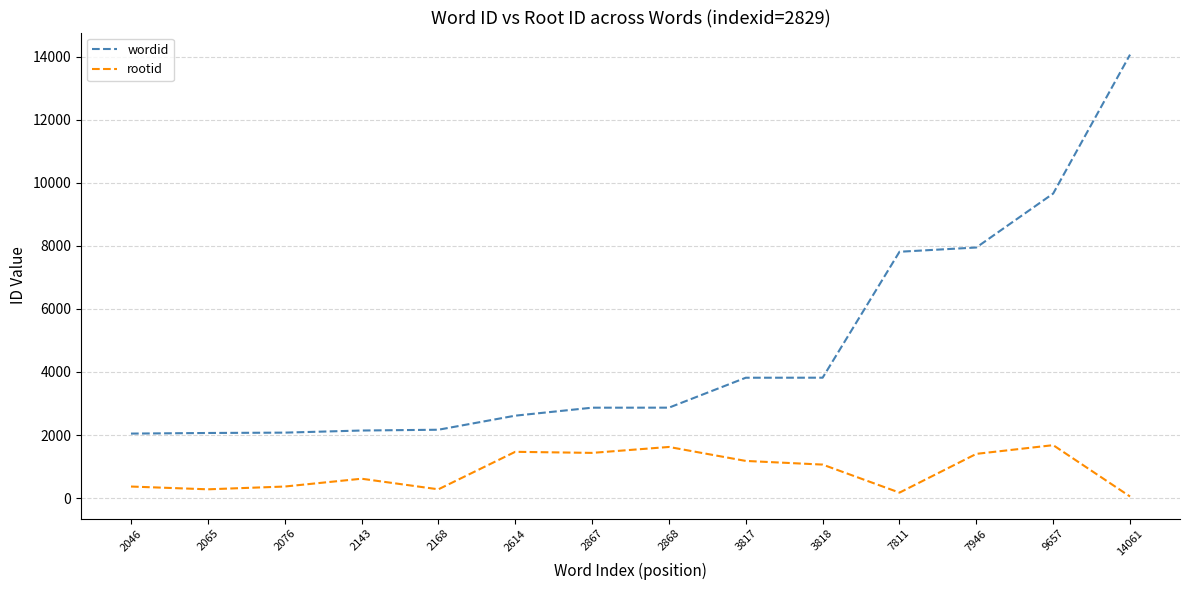

True or false: rootid and wordid intersect in this chart.

False